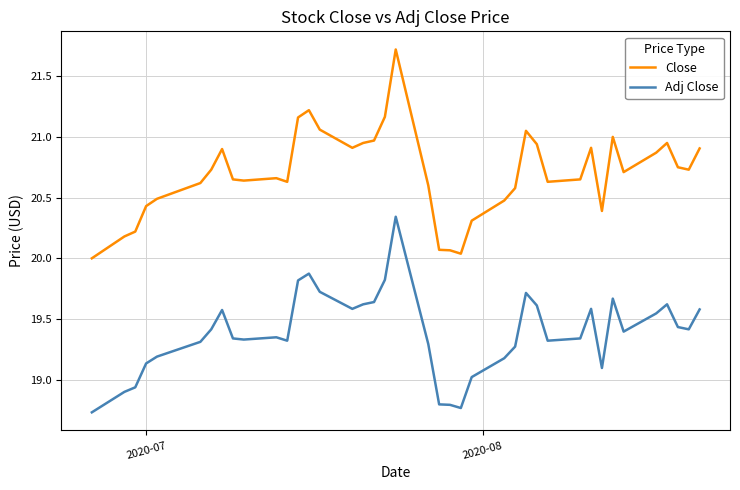

Rank the series by their maximum value, from lowest to highest.

Adj Close, Close